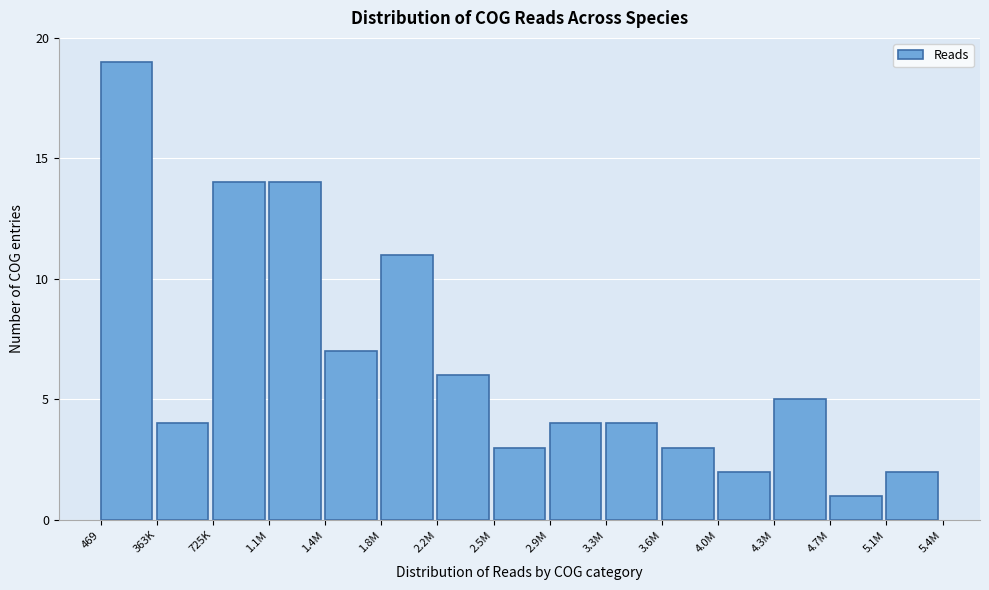

Reading right to left, what are all the values shown in this chart?

2	1	5	2	3	4	4	3	6	11	7	14	14	4	19